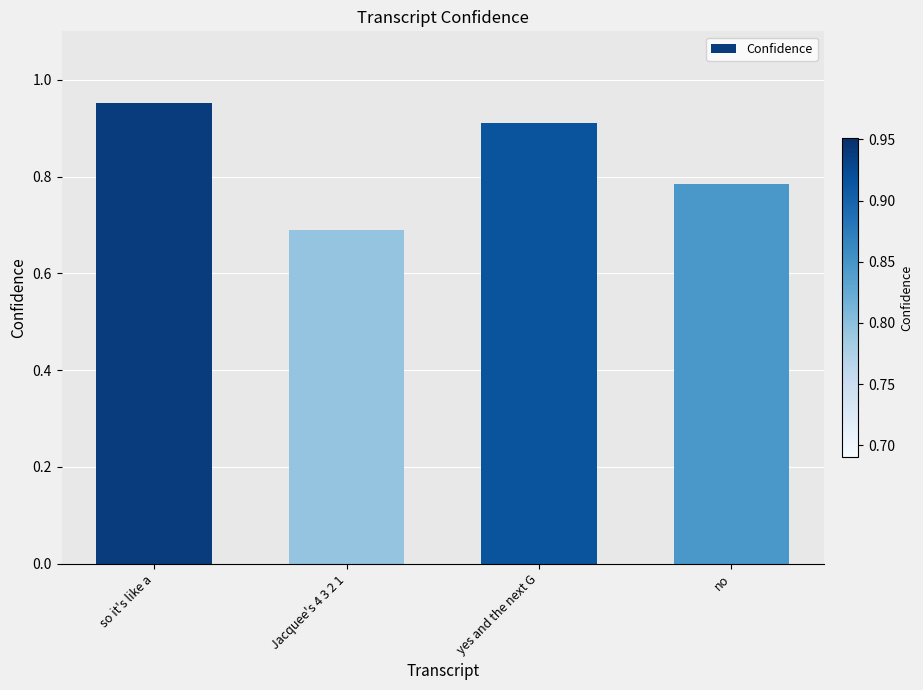

Which has a higher value, yes and the next G or no?

yes and the next G